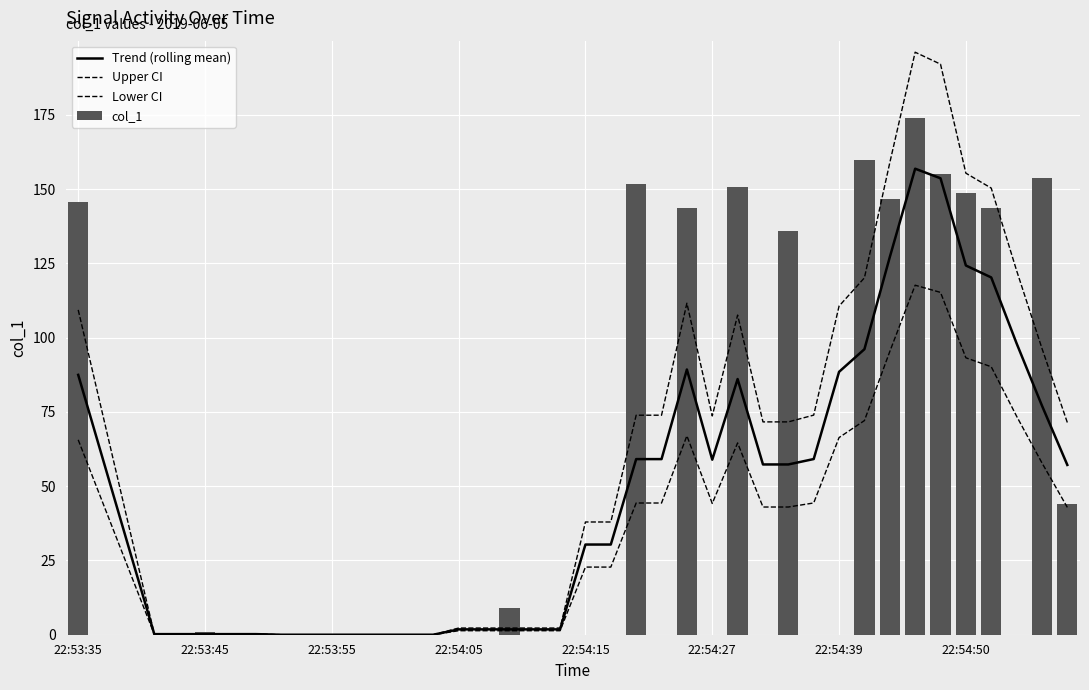

What is the difference between the maximum and minimum values in the Upper CI series?

196.1